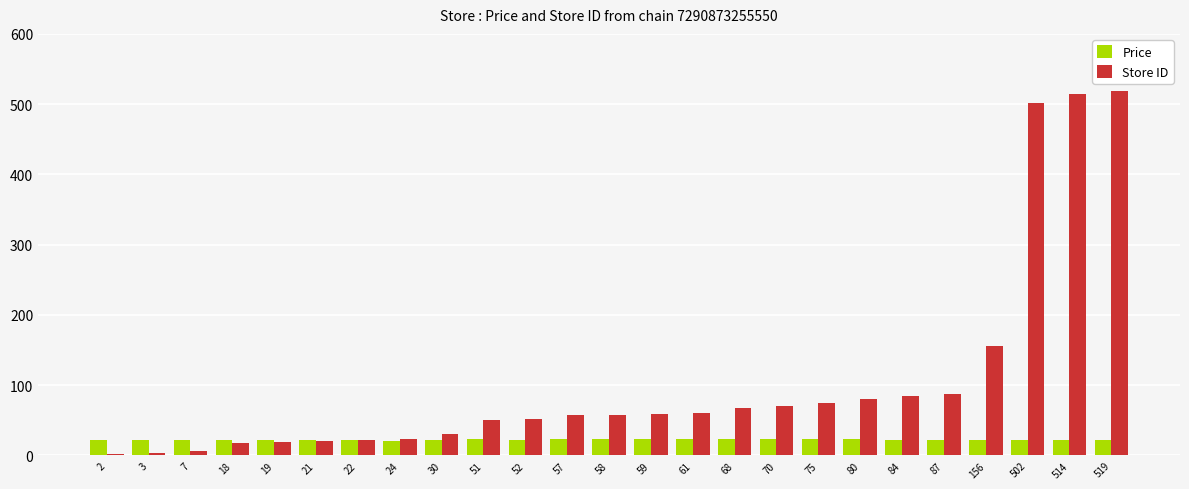

True or false: Price has a value of 22.9 at 59.

True